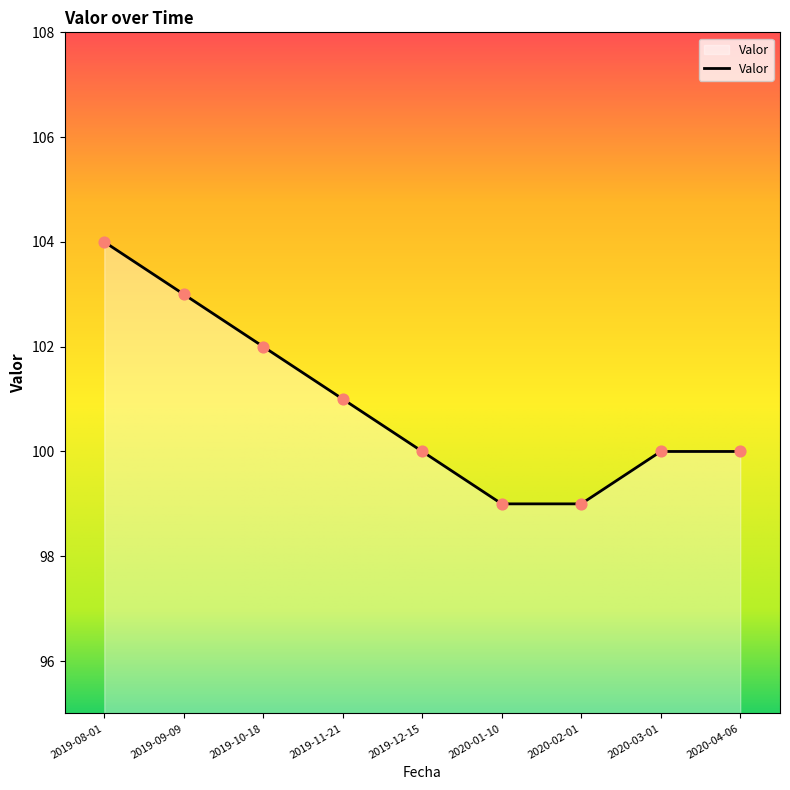

Which has a higher value, 2019-10-18 or 2019-08-01?

2019-08-01